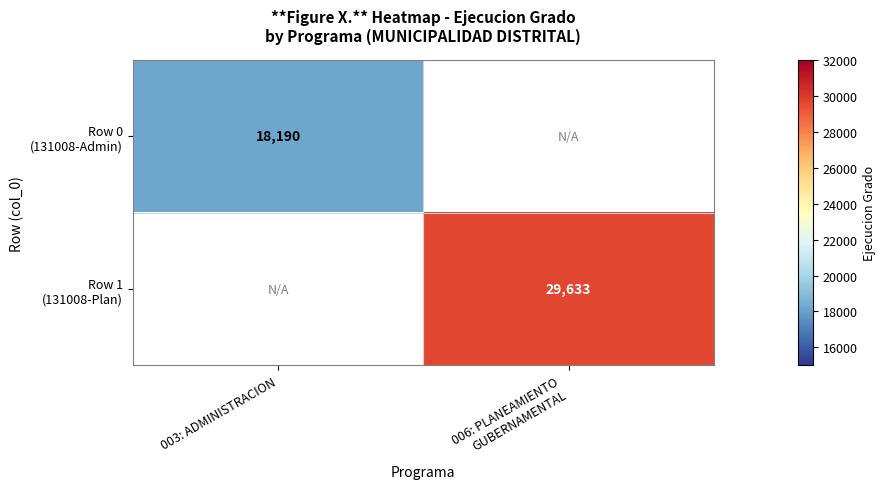

Count the number of categories in the chart.

2